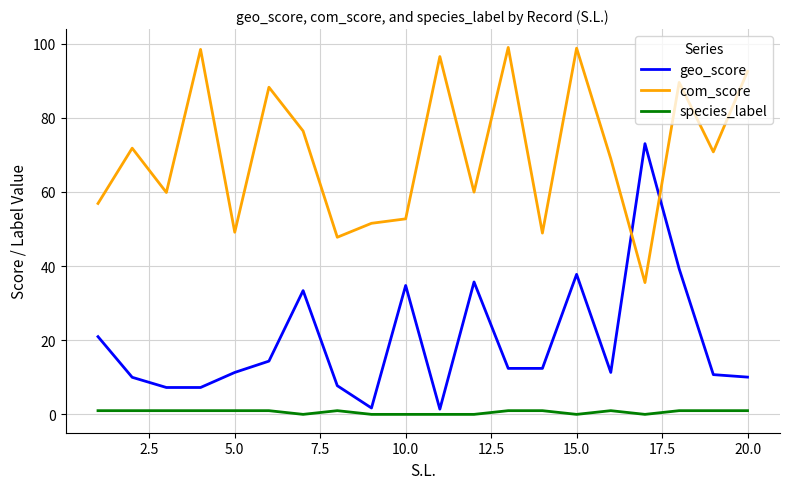

True or false: com_score and species_label intersect in this chart.

False